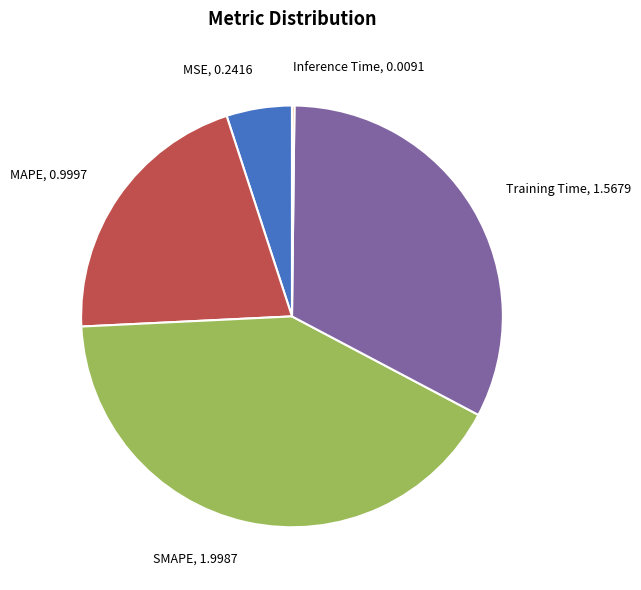

The MAPE slice represents 21% of the pie. True or false?

True